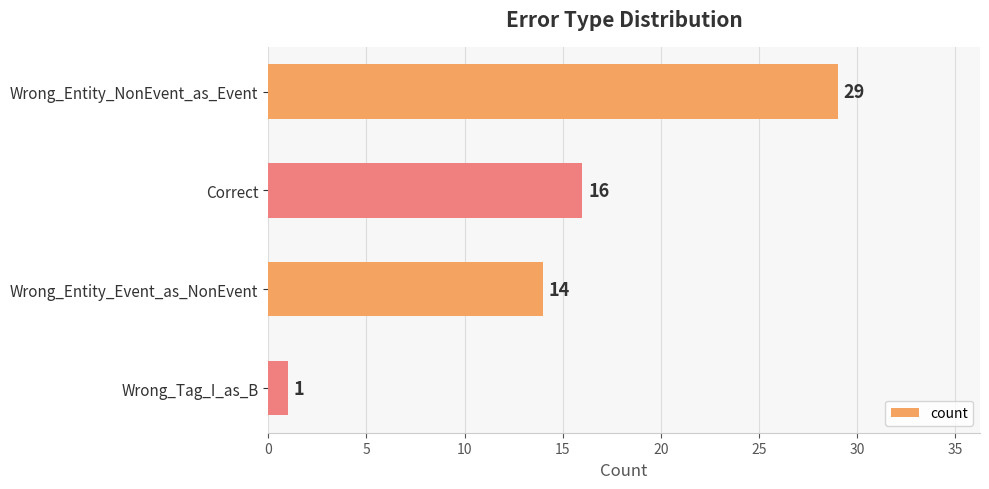

What is the smallest value displayed?

1